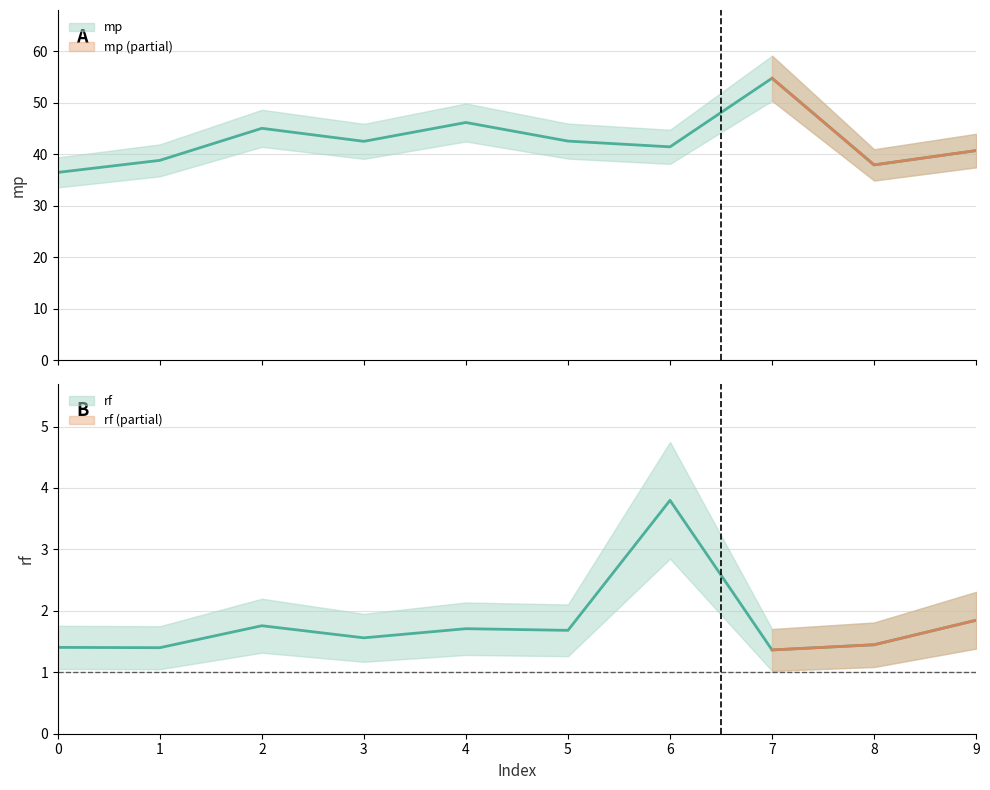

At which category does rf reach its first local valley?

1